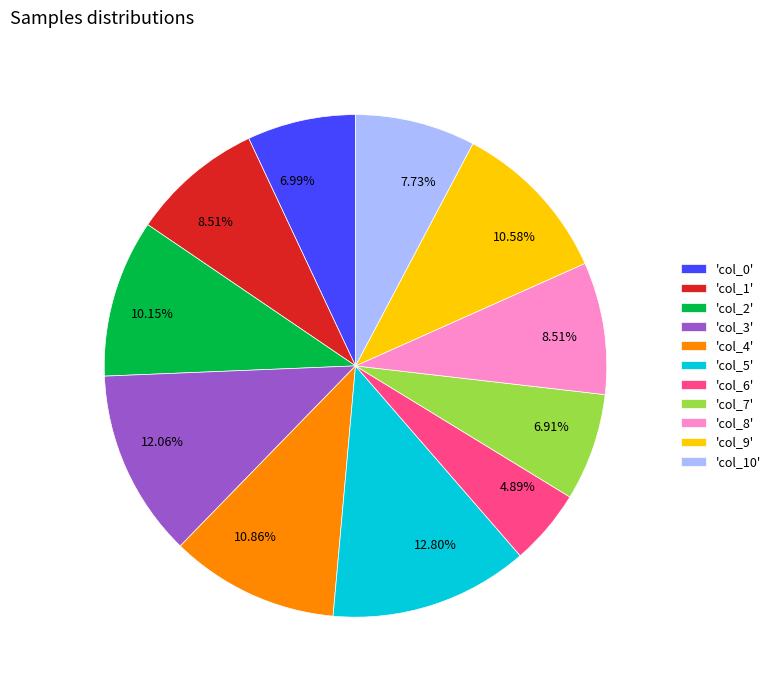

What is the ratio of the value at 'col_0' to the value at 'col_8'?

0.8